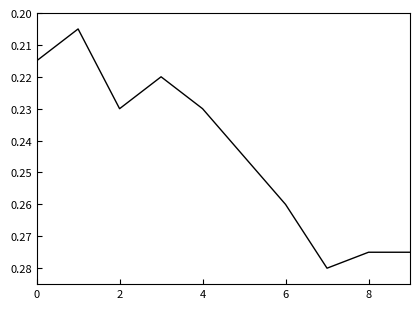

What is the difference between the maximum and minimum values?

0.1